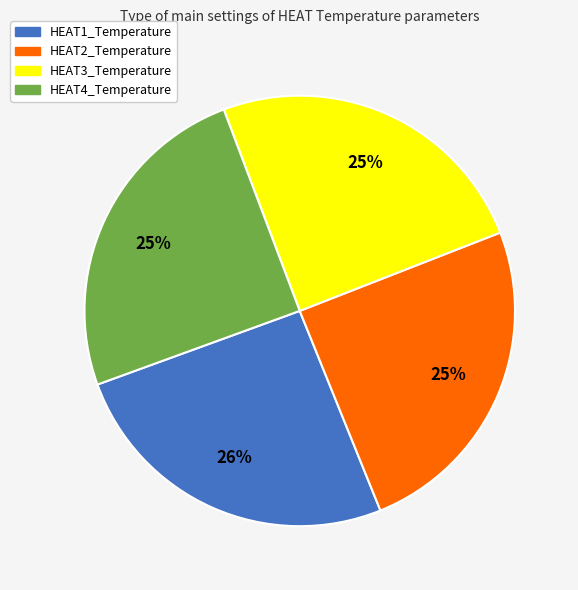

What percentage is the HEAT2_Temperature slice, to the nearest percent?

25%